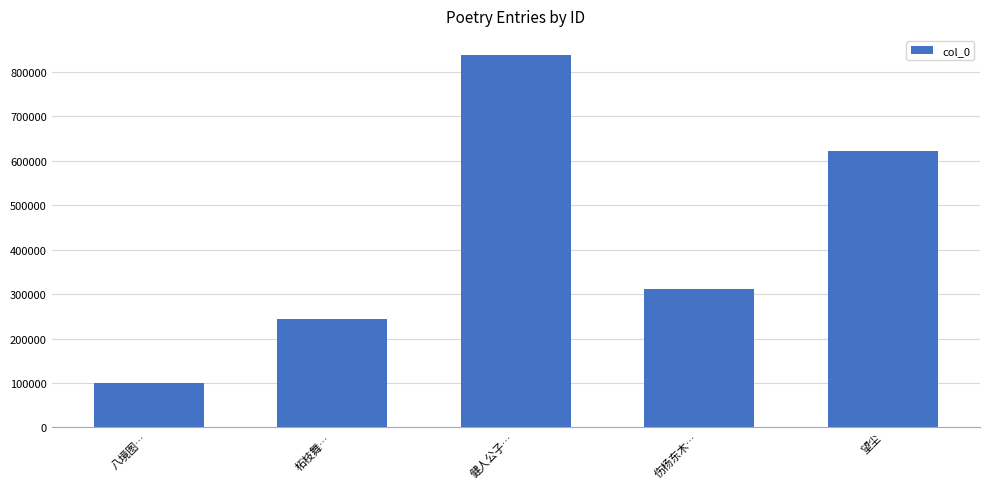

Reading right to left, what are all the values shown in this chart?

622389	310459	839013	244471	100200